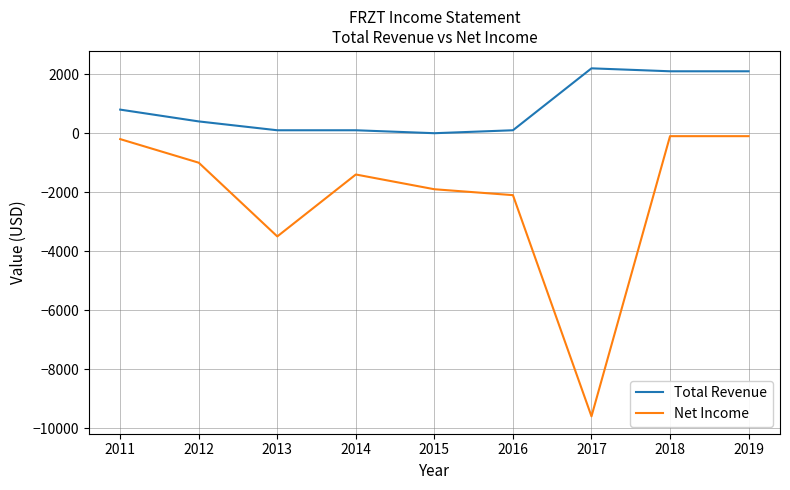

True or false: Net Income has more than 2 interior local peaks.

False